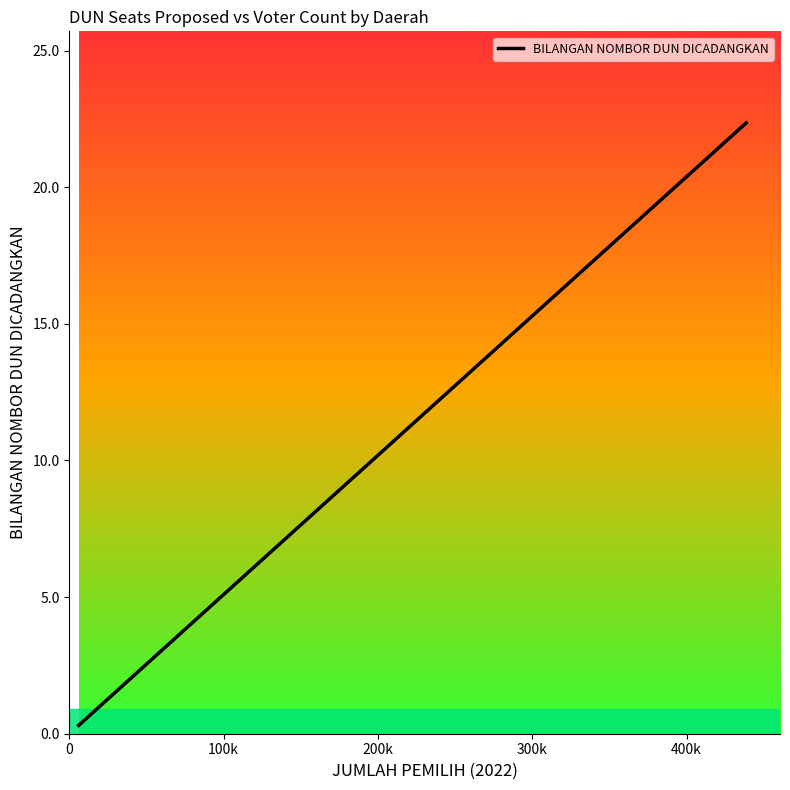

What is the greatest value displayed?

22.3